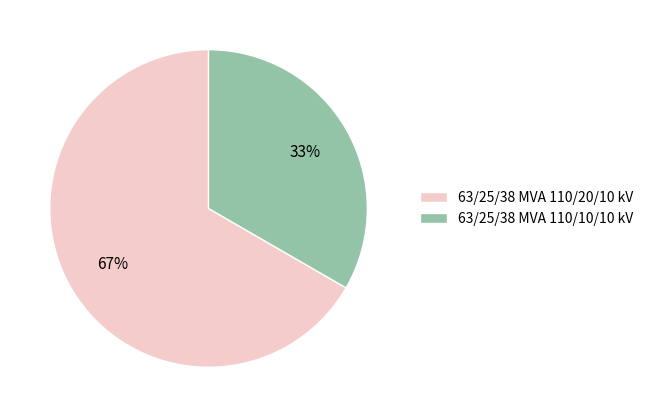

How many slices are in this pie chart?

2